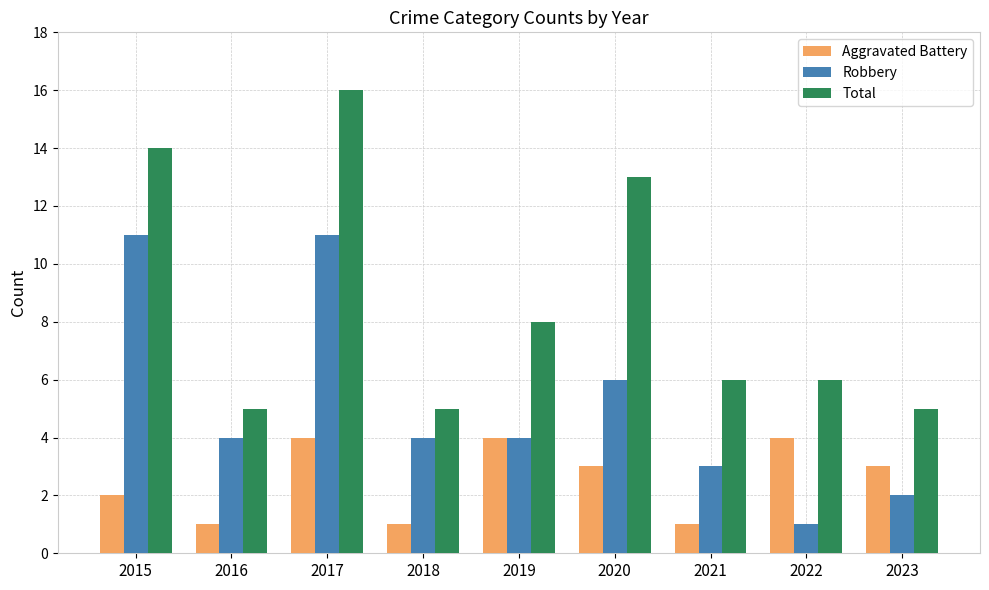

What is the average value of the Total series?

9